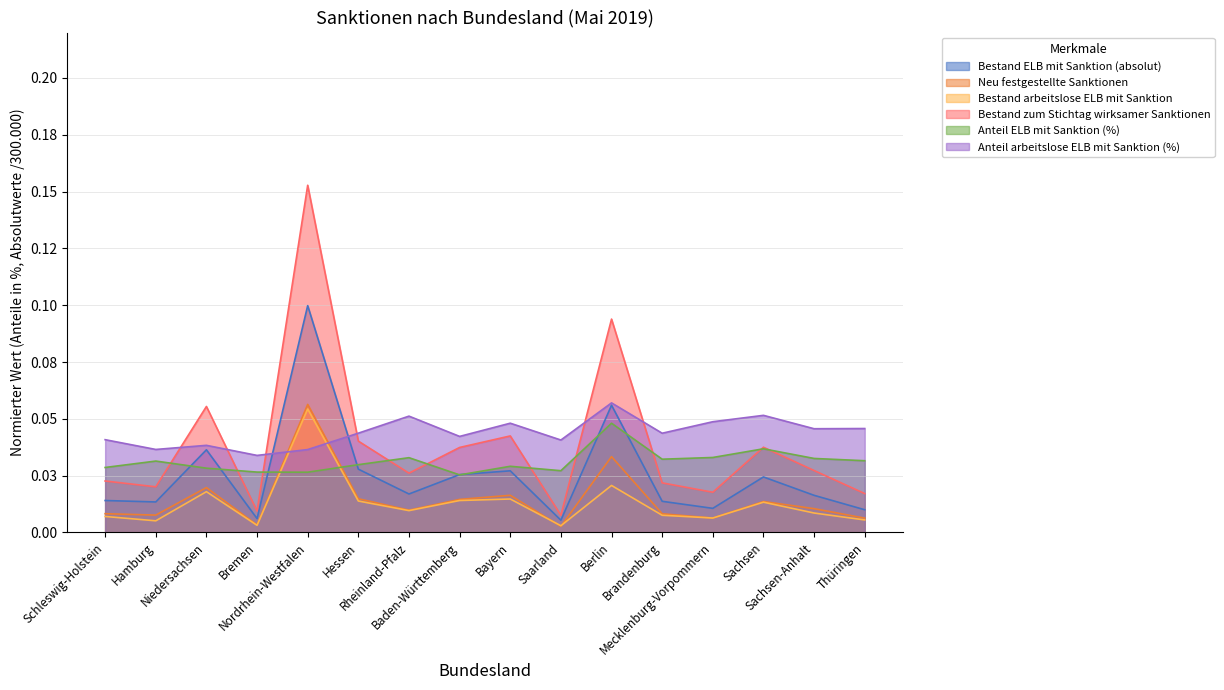

What is the maximum value for Bestand zum Stichtag wirksamer Sanktionen?

0.2